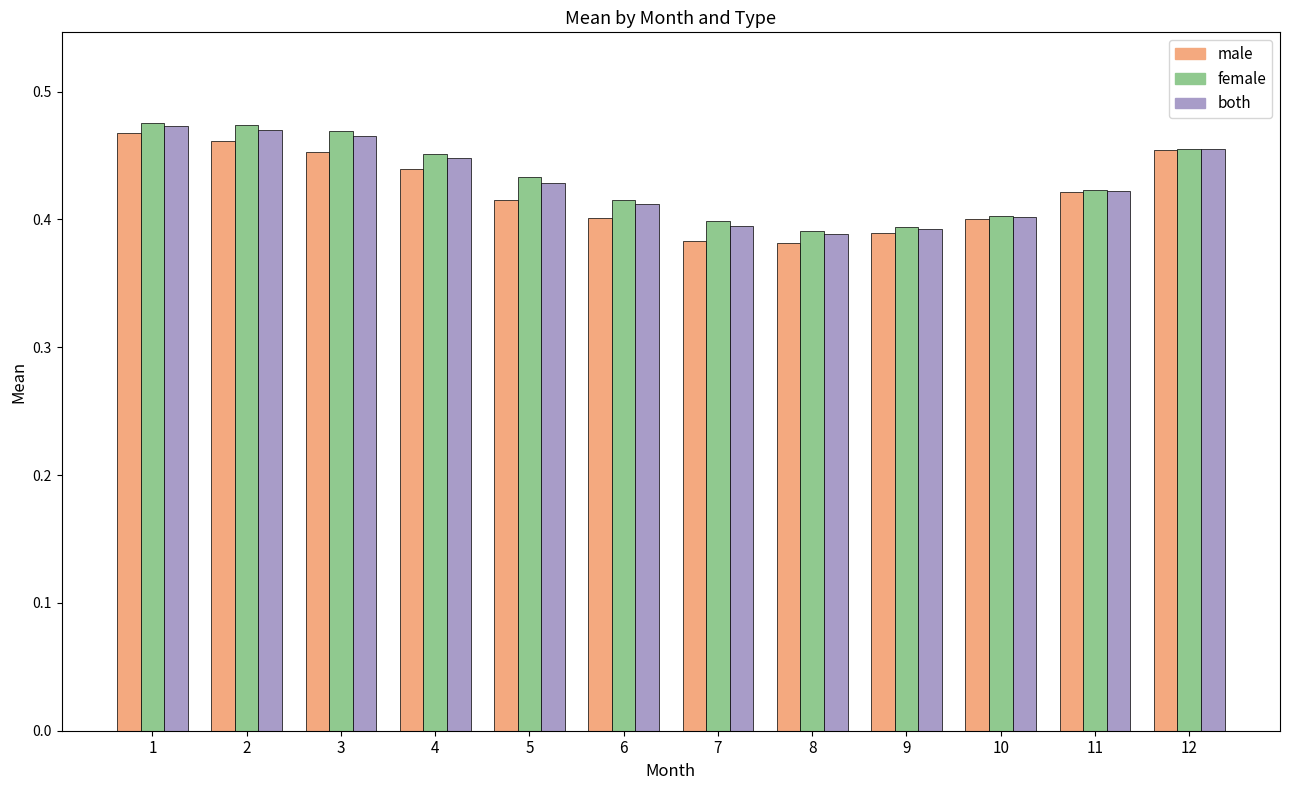

Is it true that male equals 0.4 at 6?

True